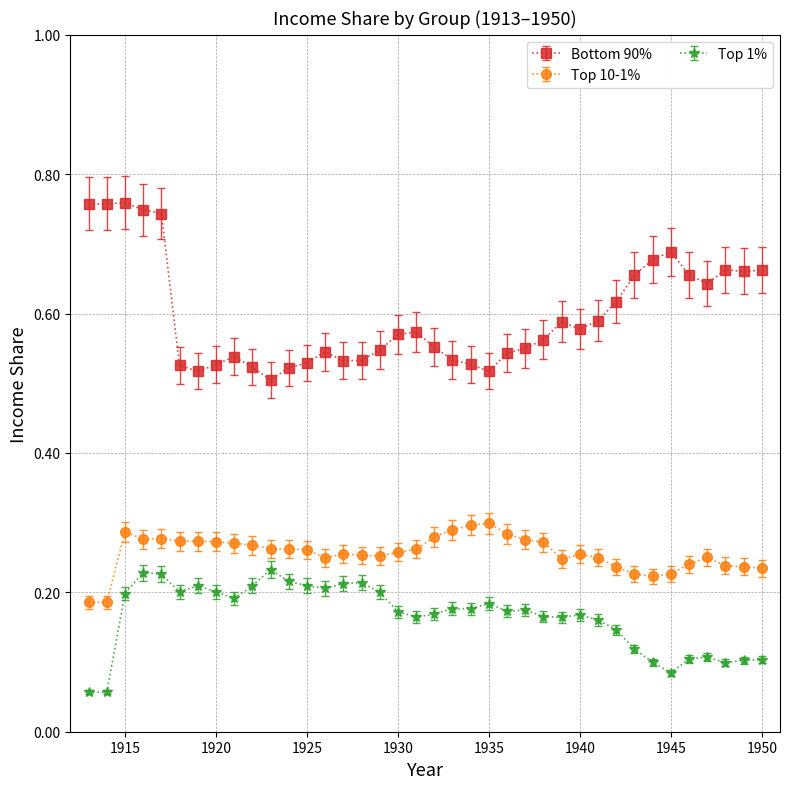

Which series has the widest spread of values?

Bottom 90%